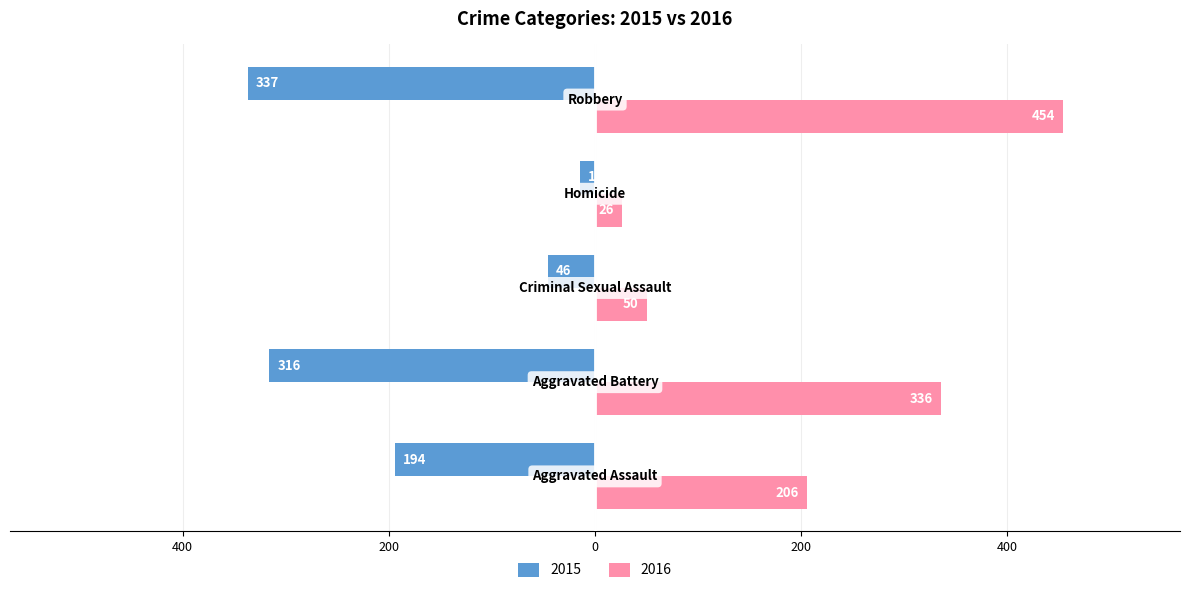

How many data points in 2016 are above 206?

2